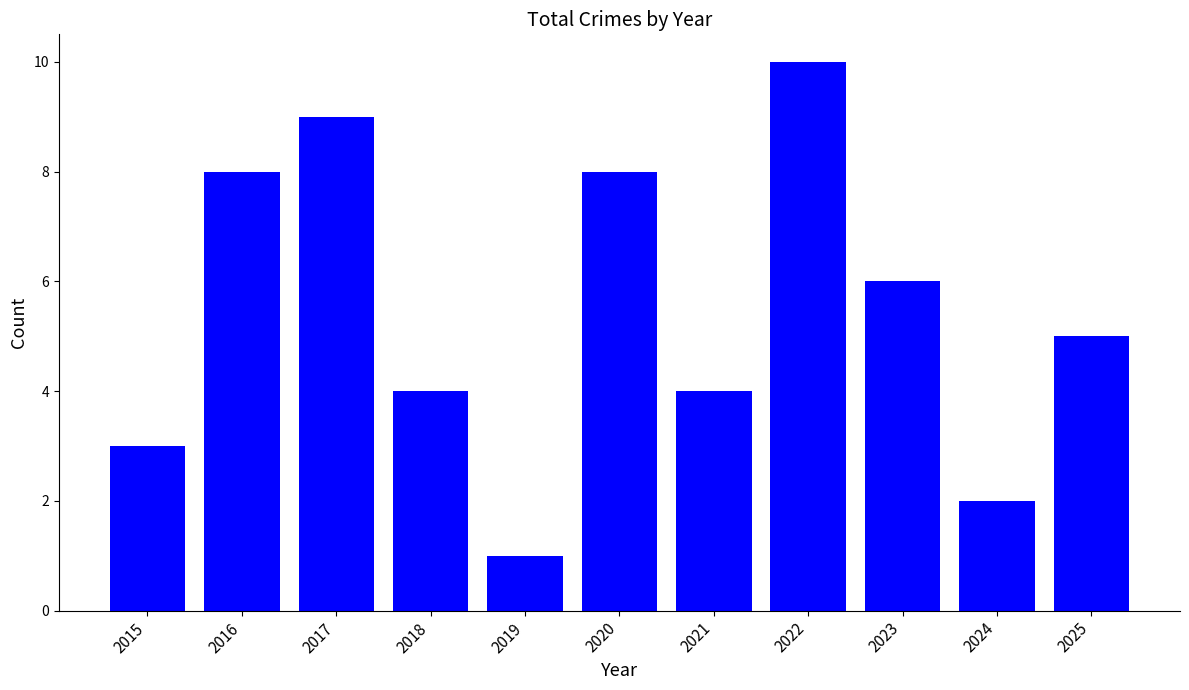

What is the greatest value displayed?

10